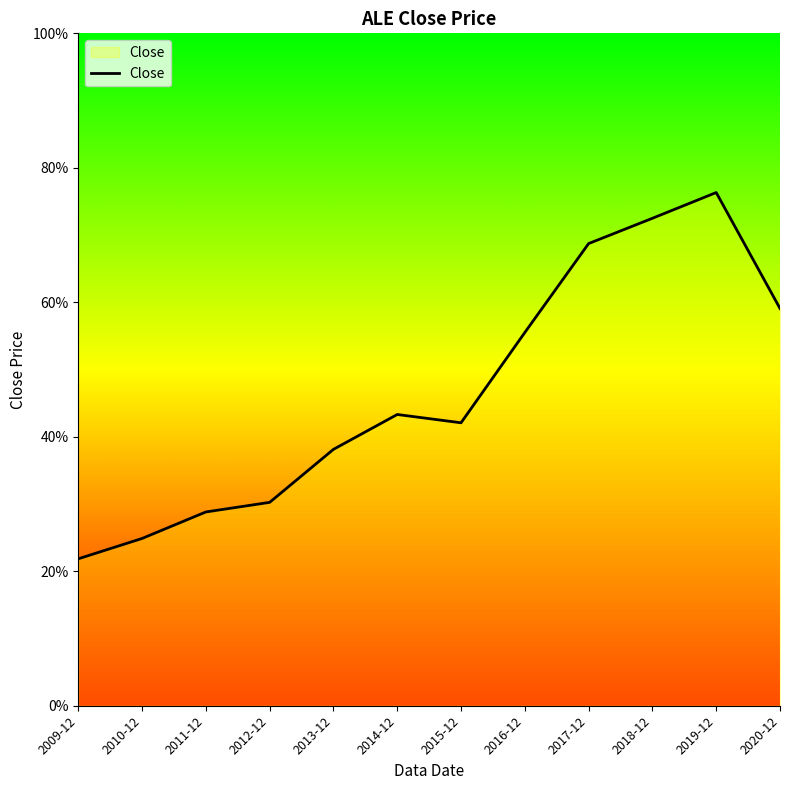

Where does the data first go above 43?

2014-12